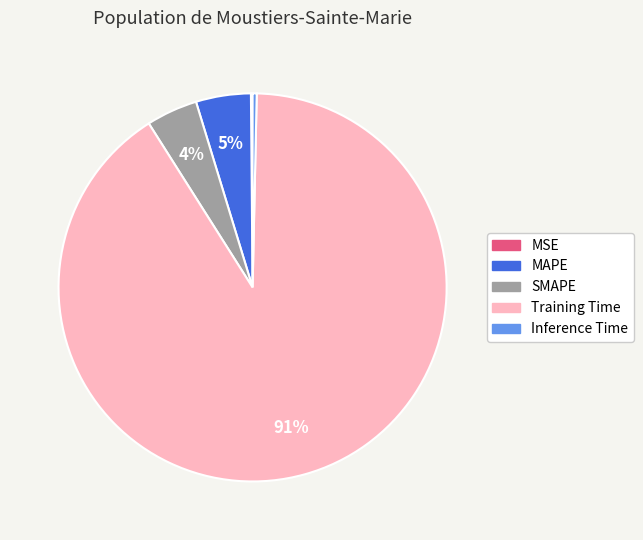

Is there a majority slice in this chart?

Yes